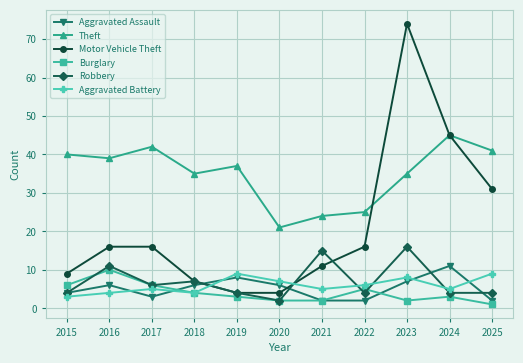

At which category does Burglary reach its first local peak?

2016